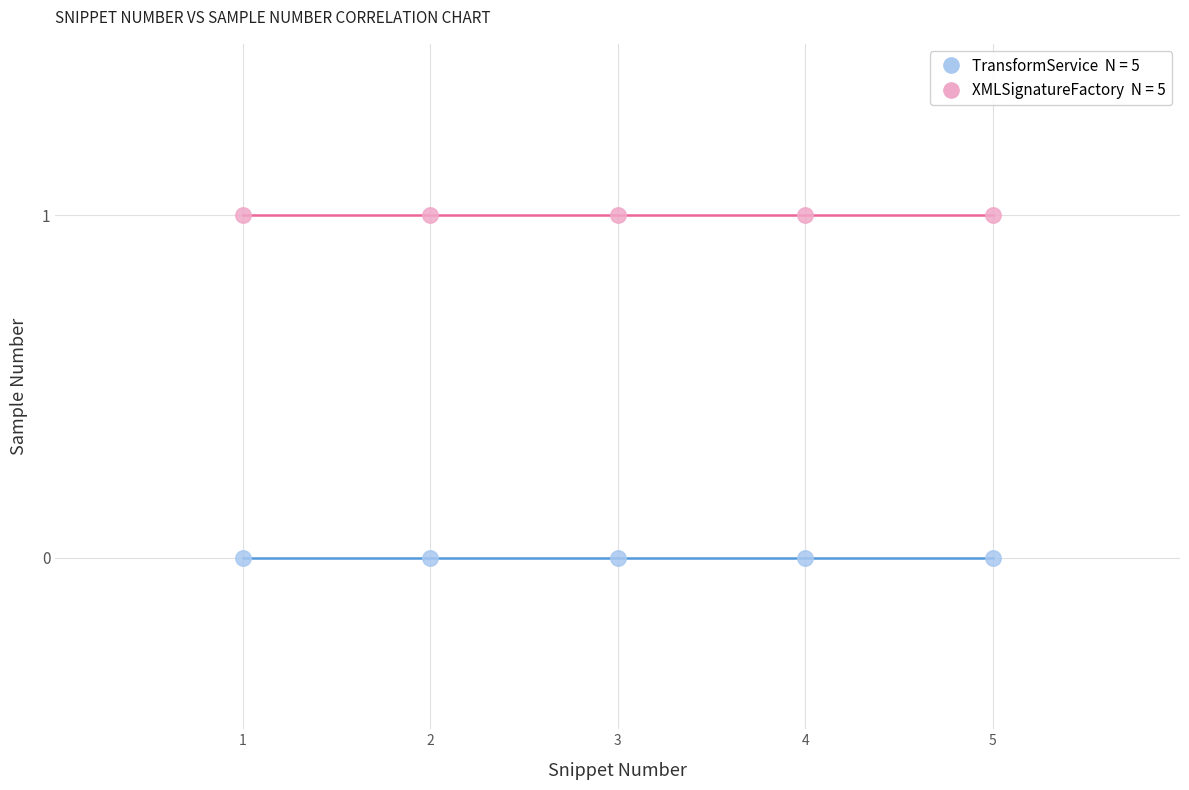

Across all data points, what is the average X value?

3